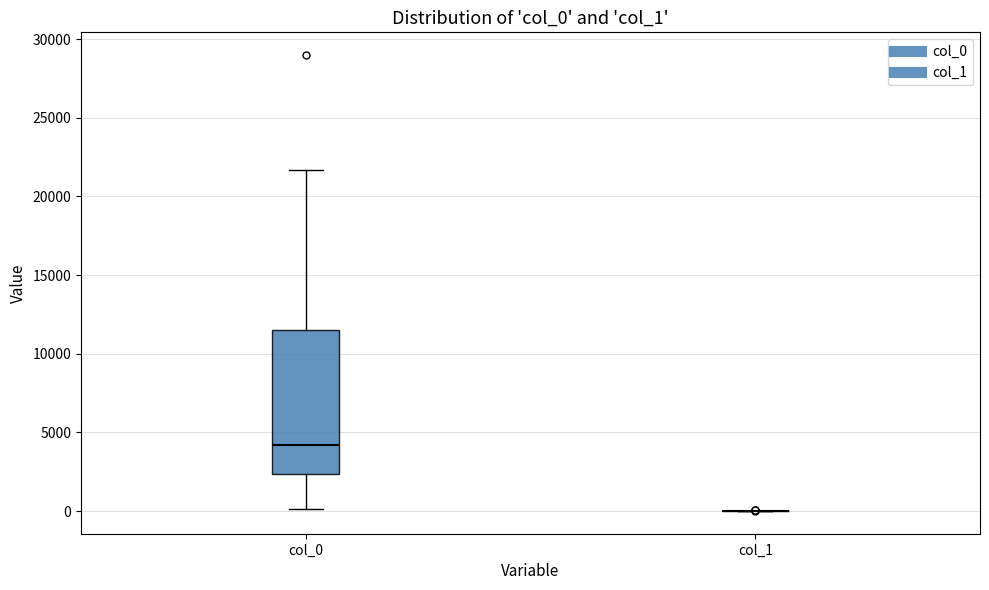

Reading left to right, transcribe this box plot: for each box, give where its median line is, the range the box spans, and where its two whiskers end, as read against the y-axis. The values are not printed on the chart, so give them approximately, as read against the axis.

col_0: median 4000, box 2500 to 11500, whiskers 0 to 21500
col_1: box collapsed to a line at 0, whiskers 0 to 0